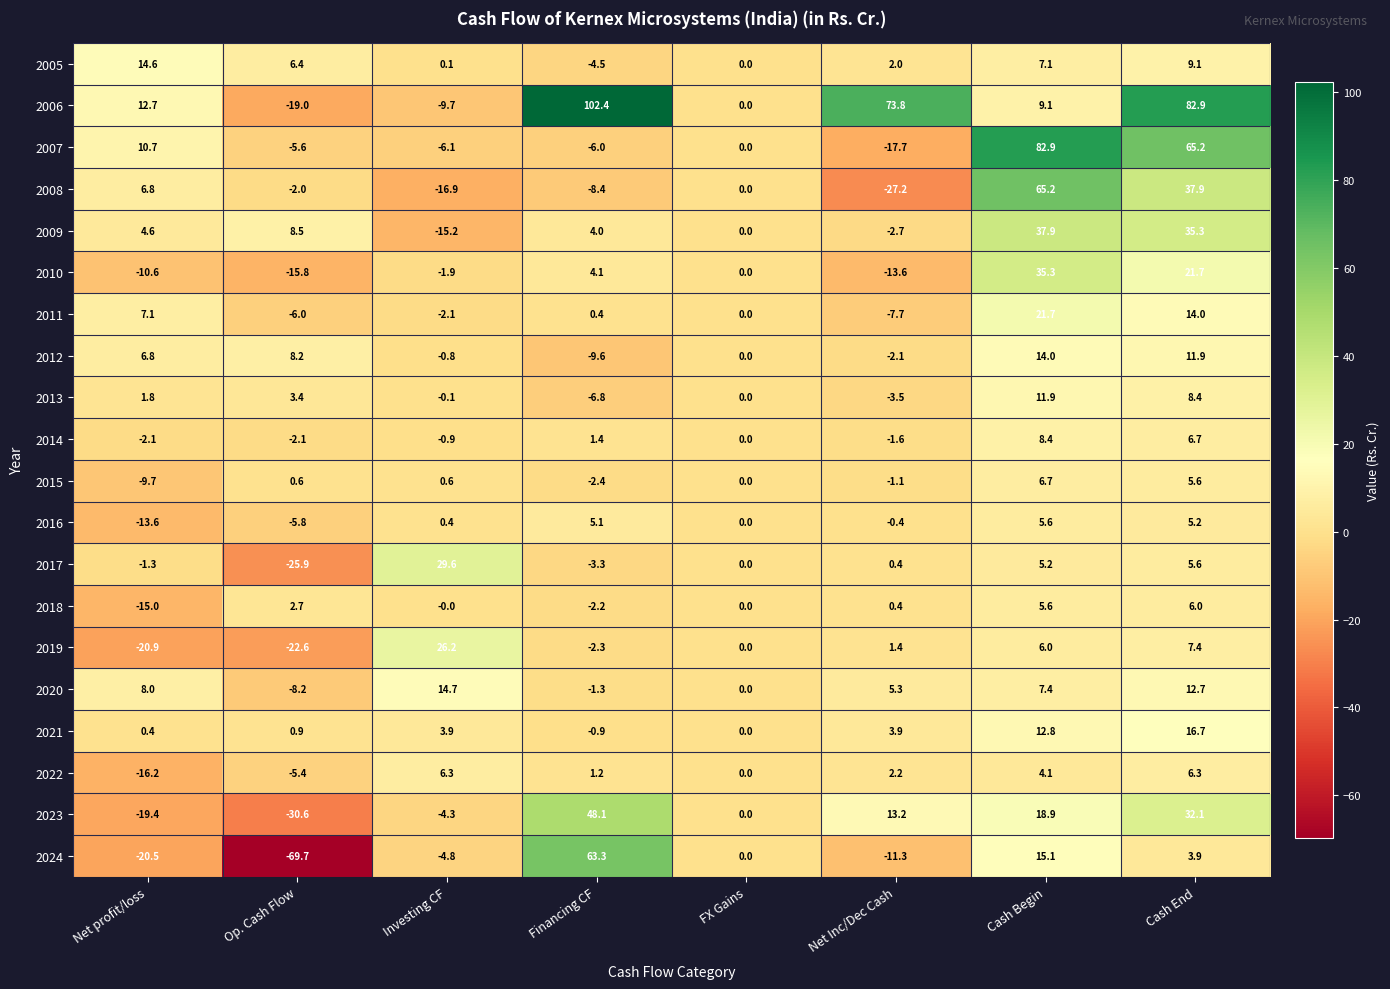

Which category has the highest value across all series?

Financing CF